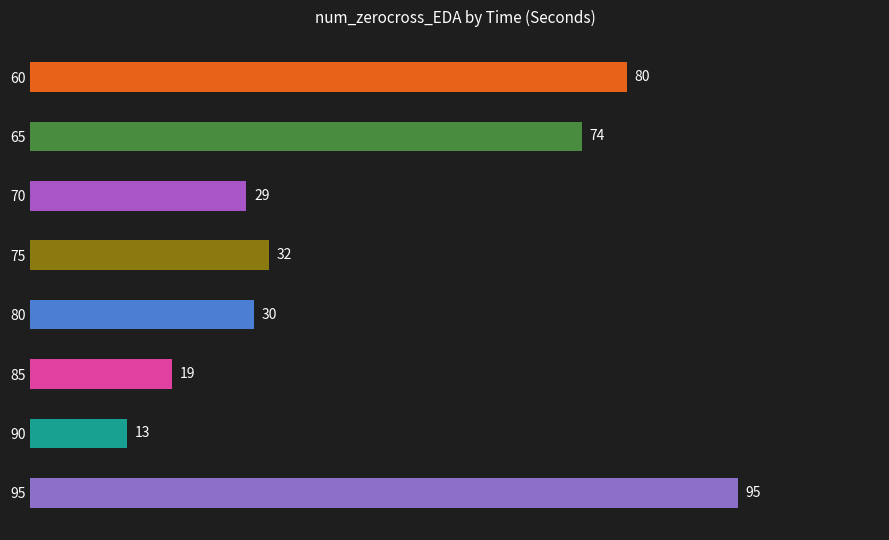

Are the bars horizontal?

Yes